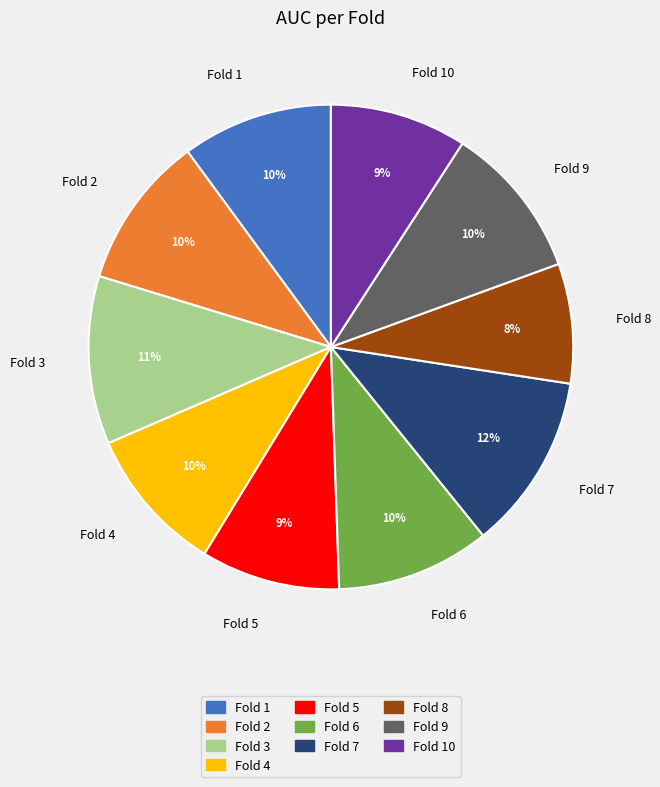

What percentage is the Fold 6 slice, to the nearest percent?

10%